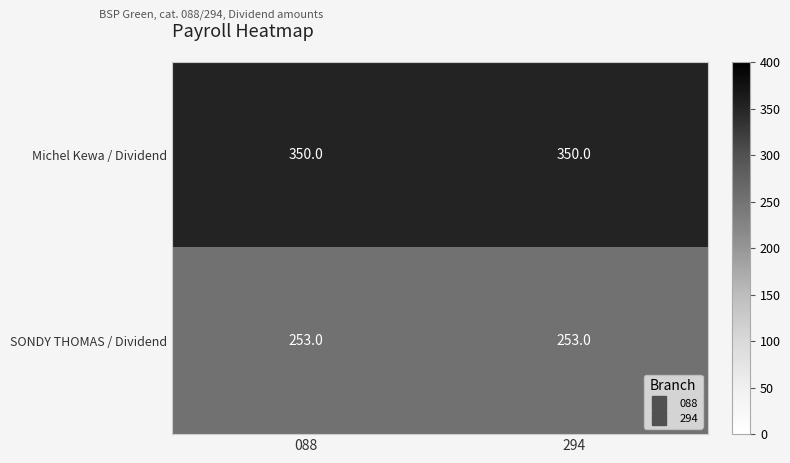

At how many categories does at least one series exceed 315?

2